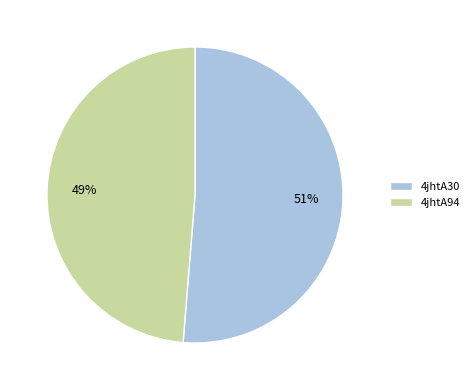

What percentage is the 4jhtA94 slice, to the nearest percent?

49%